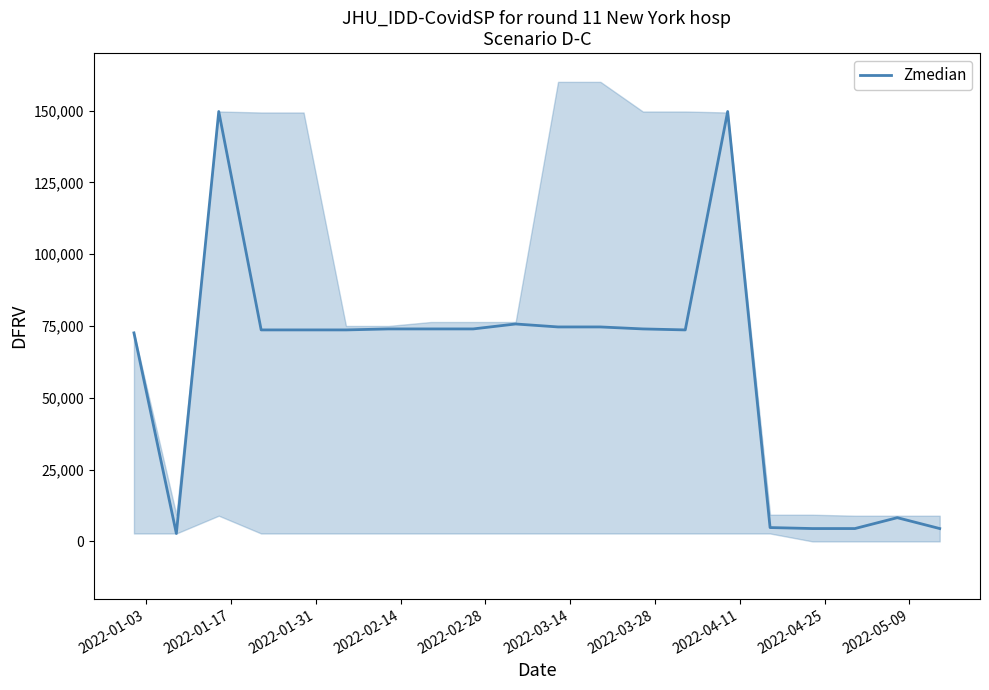

True or false: the data has more than 2 interior local peaks.

True